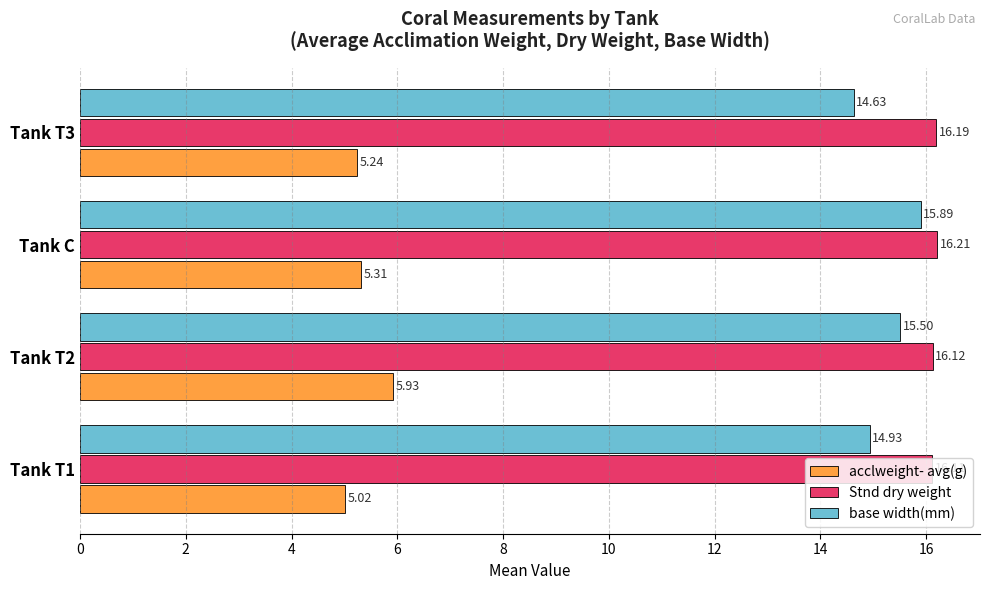

At how many categories does at least one series exceed 13?

4